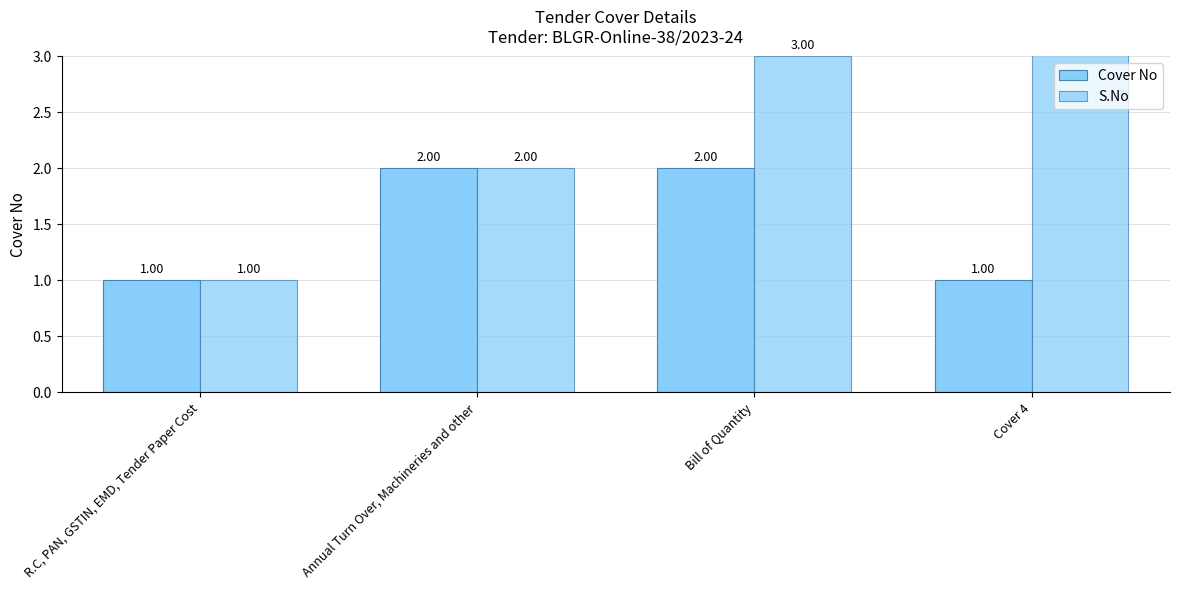

True or false: Cover No has a value of 1 at Cover 4.

False